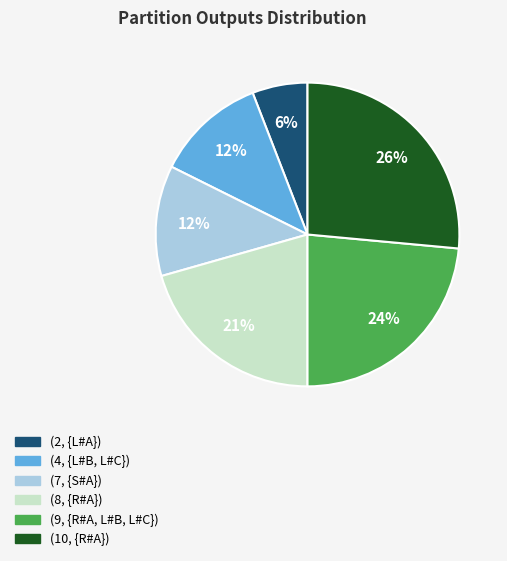

Is it true that (4, {L#B, L#C}) is 12% of the pie?

True